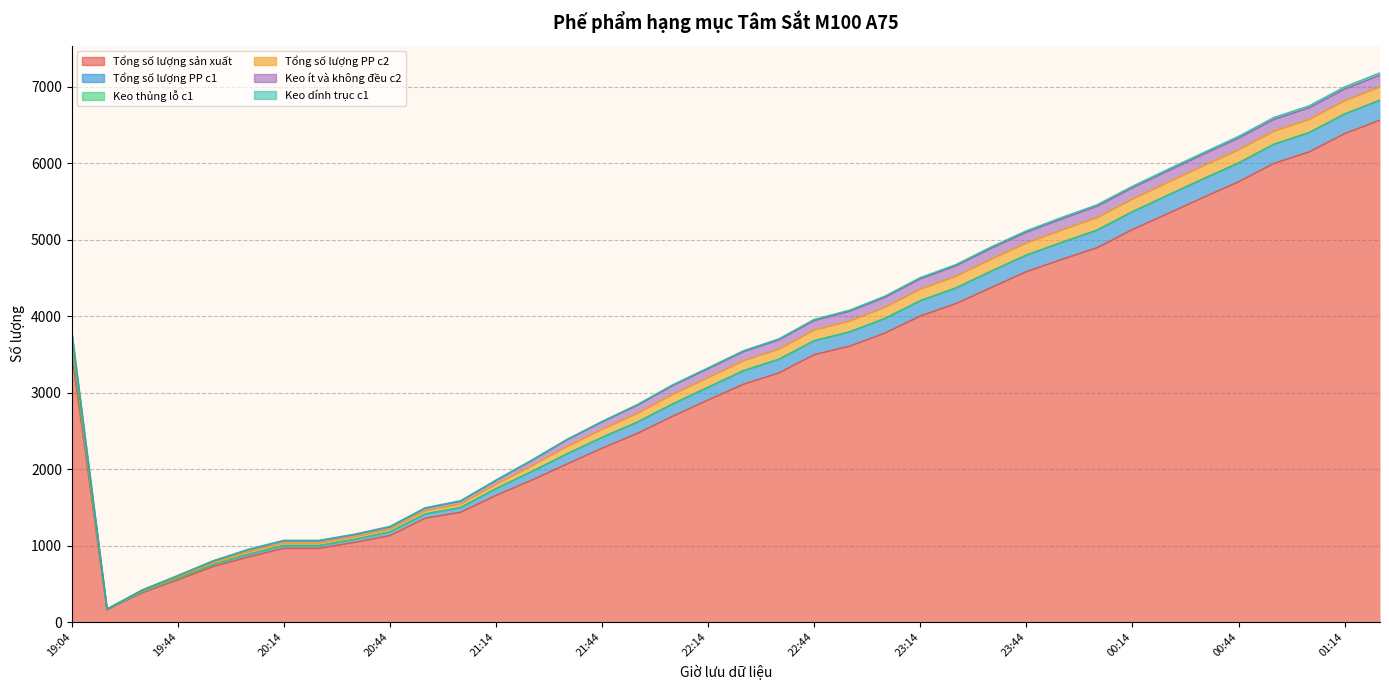

What value does the Tổng số lượng sản xuất series have at 19:34, to the nearest 100?

400